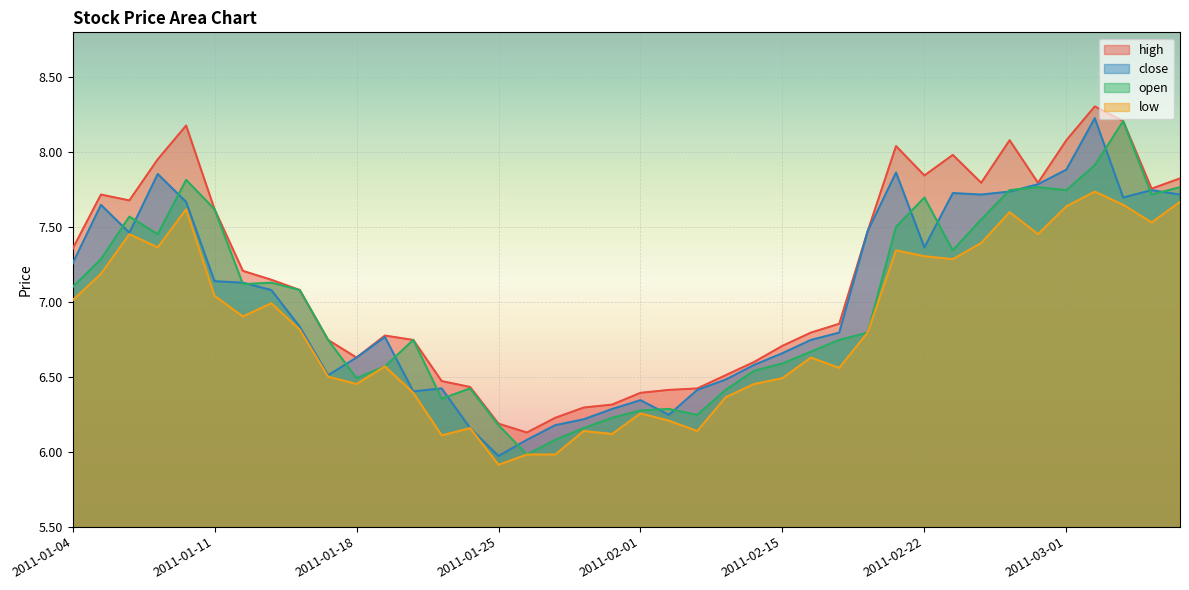

What is the average value of the open series?

7.0